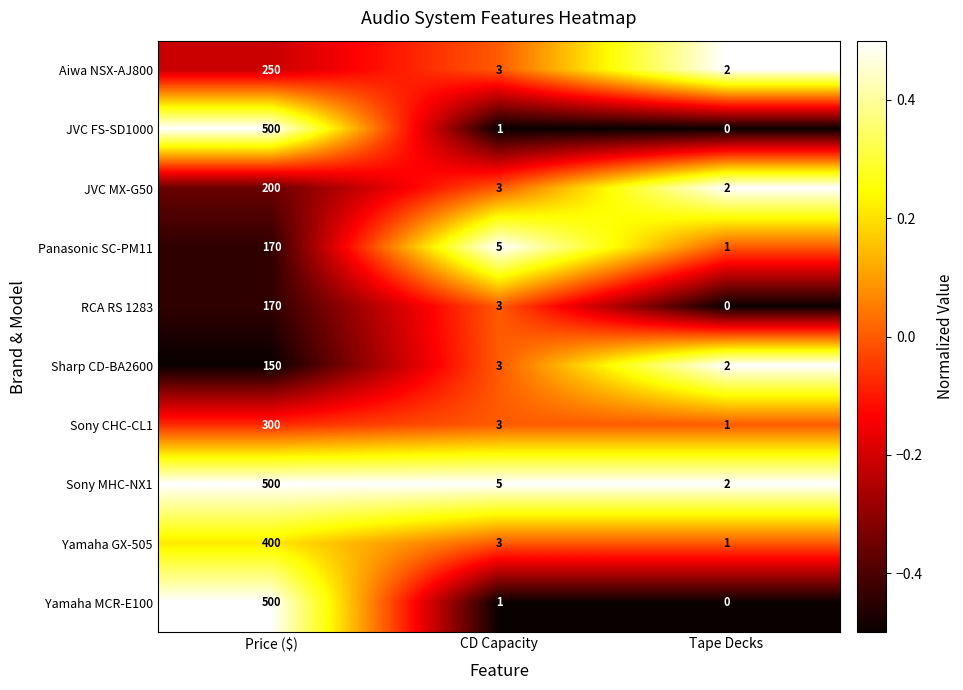

How many RCA RS 1283 values are between 0 and 1?

1